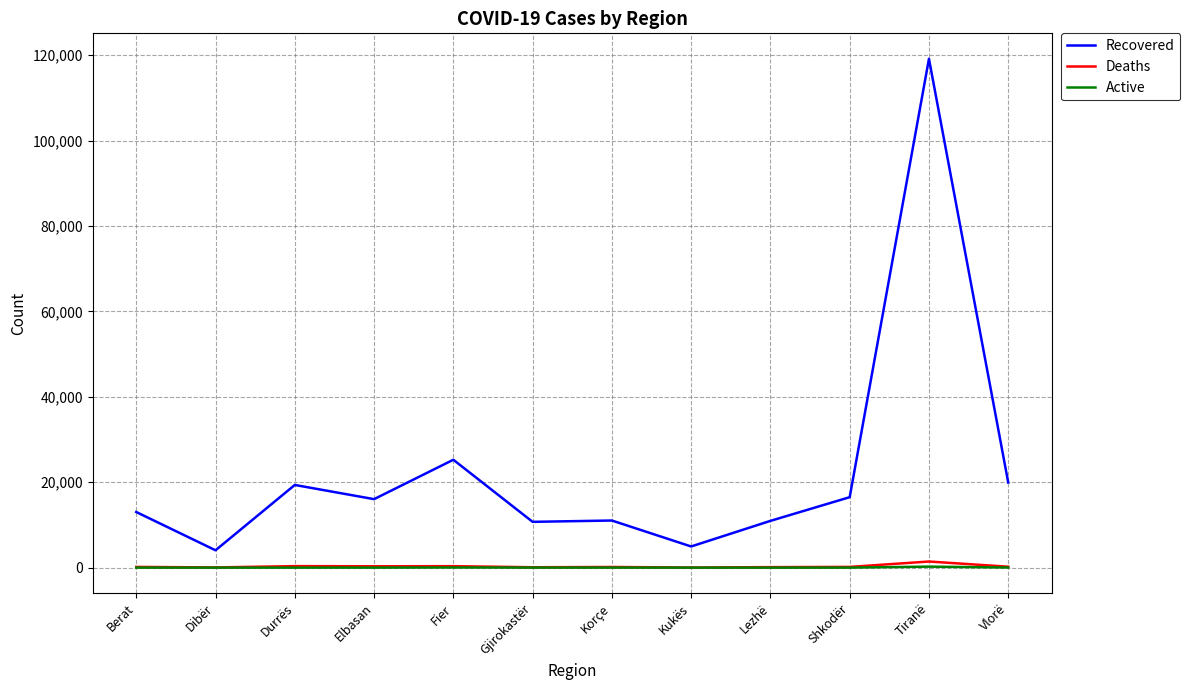

Which series has the widest spread of values?

Recovered